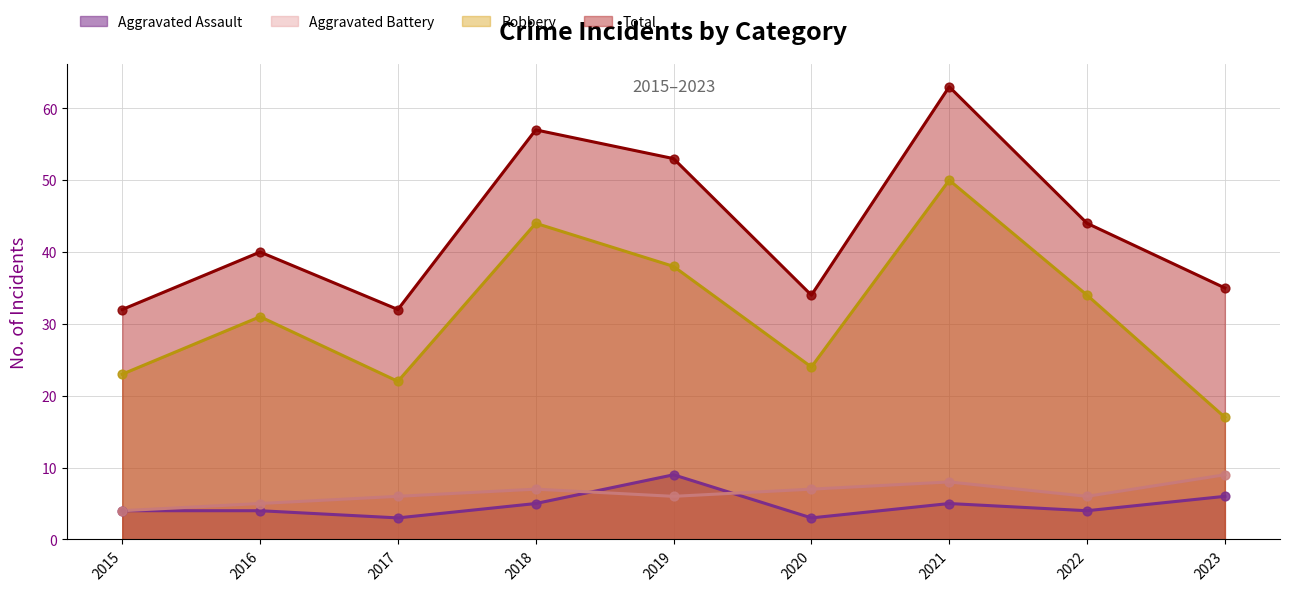

Which series has the widest spread of Y values?

Robbery